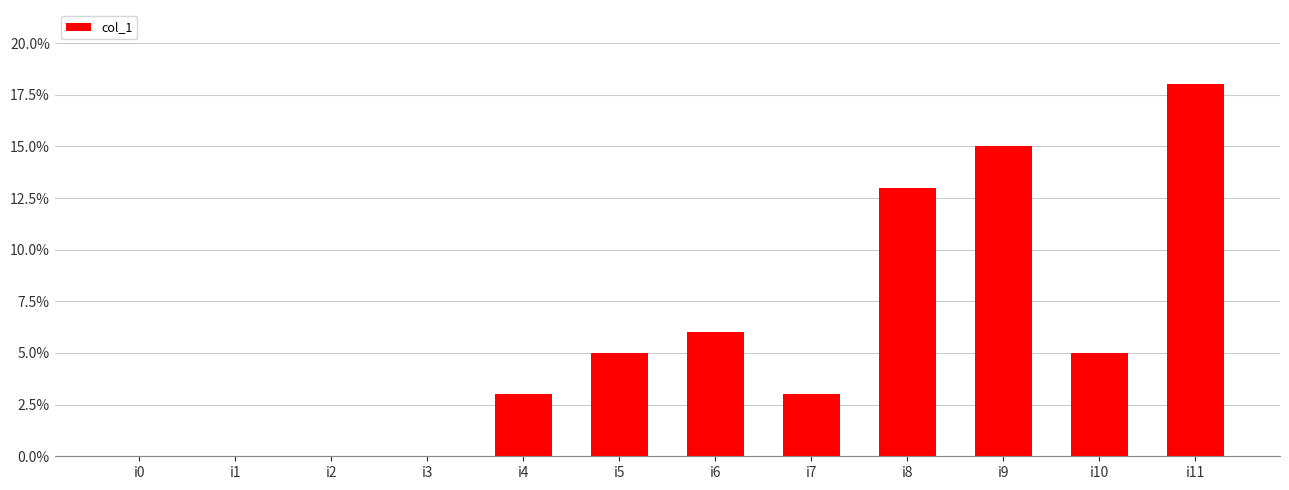

Are the bars horizontal?

No